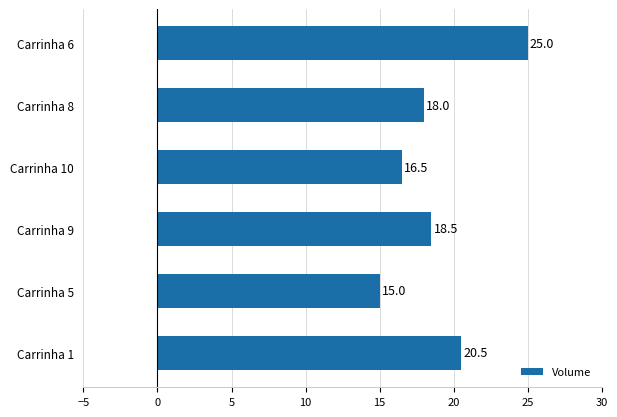

Between Carrinha 6 and Carrinha 9, which is larger?

Carrinha 6